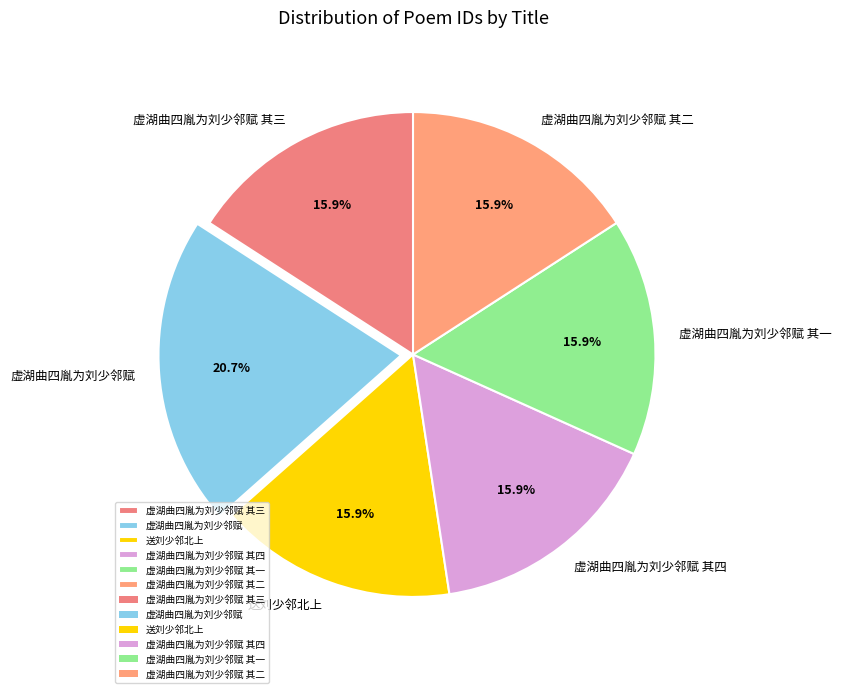

Count the number of slices in the pie.

6